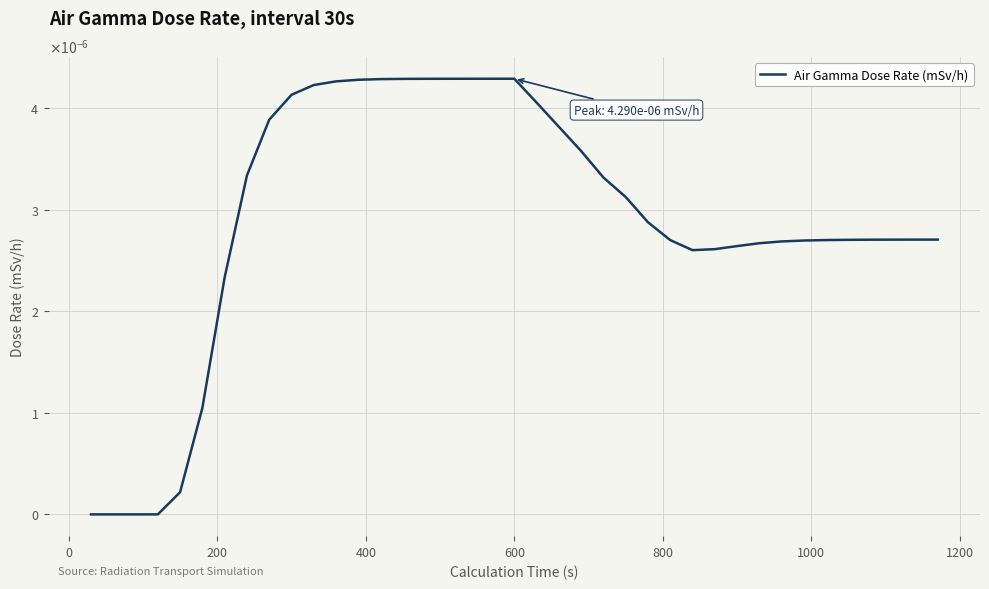

Does the chart have visible grid lines?

Yes